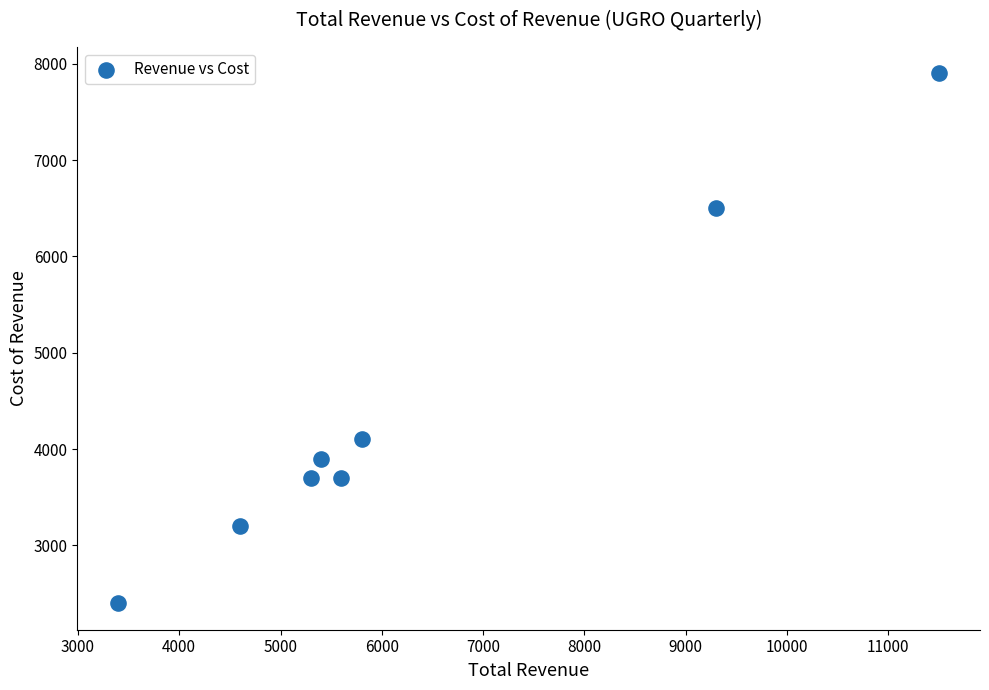

What Y value in the scatter plot is closest to 5150?

4100